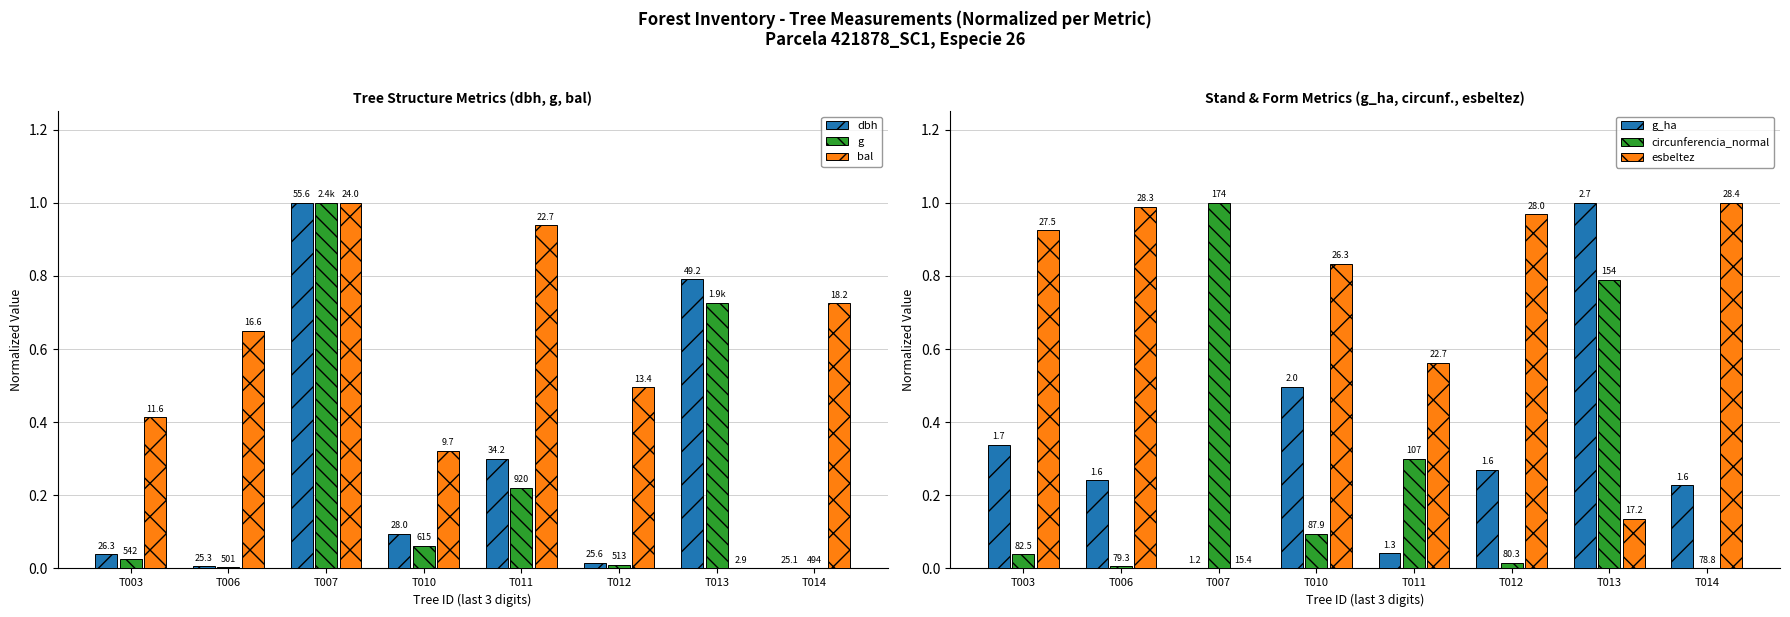

What is the value of the bal bar at the 1st from the left?

0.4